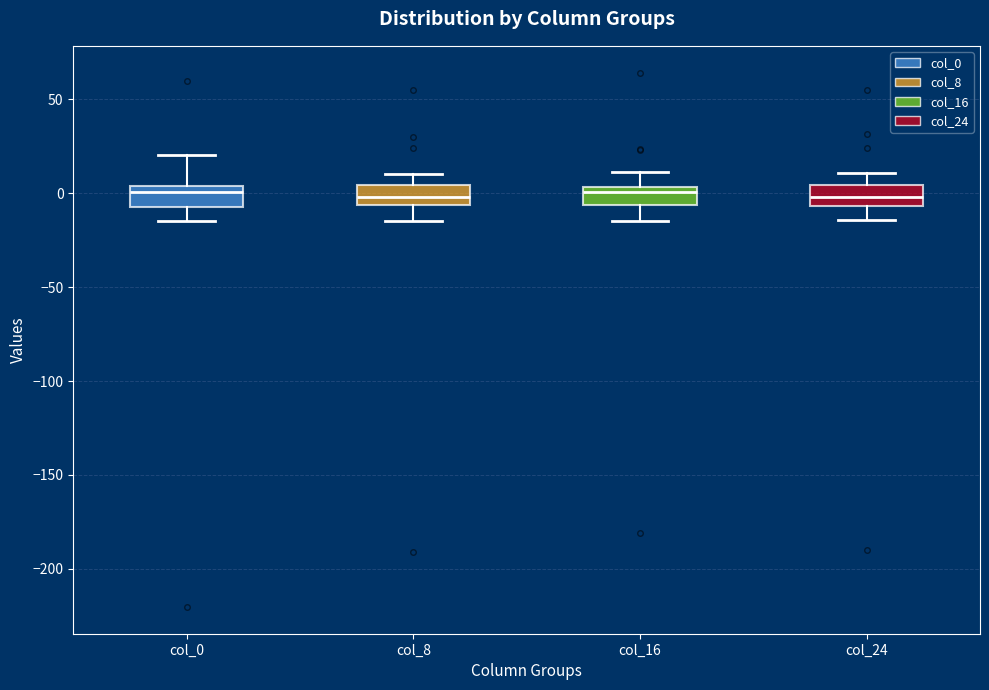

Where is the lower edge of the box for col_24 on the y-axis? The values are not printed on the chart, so give them approximately, as read against the axis.

-5